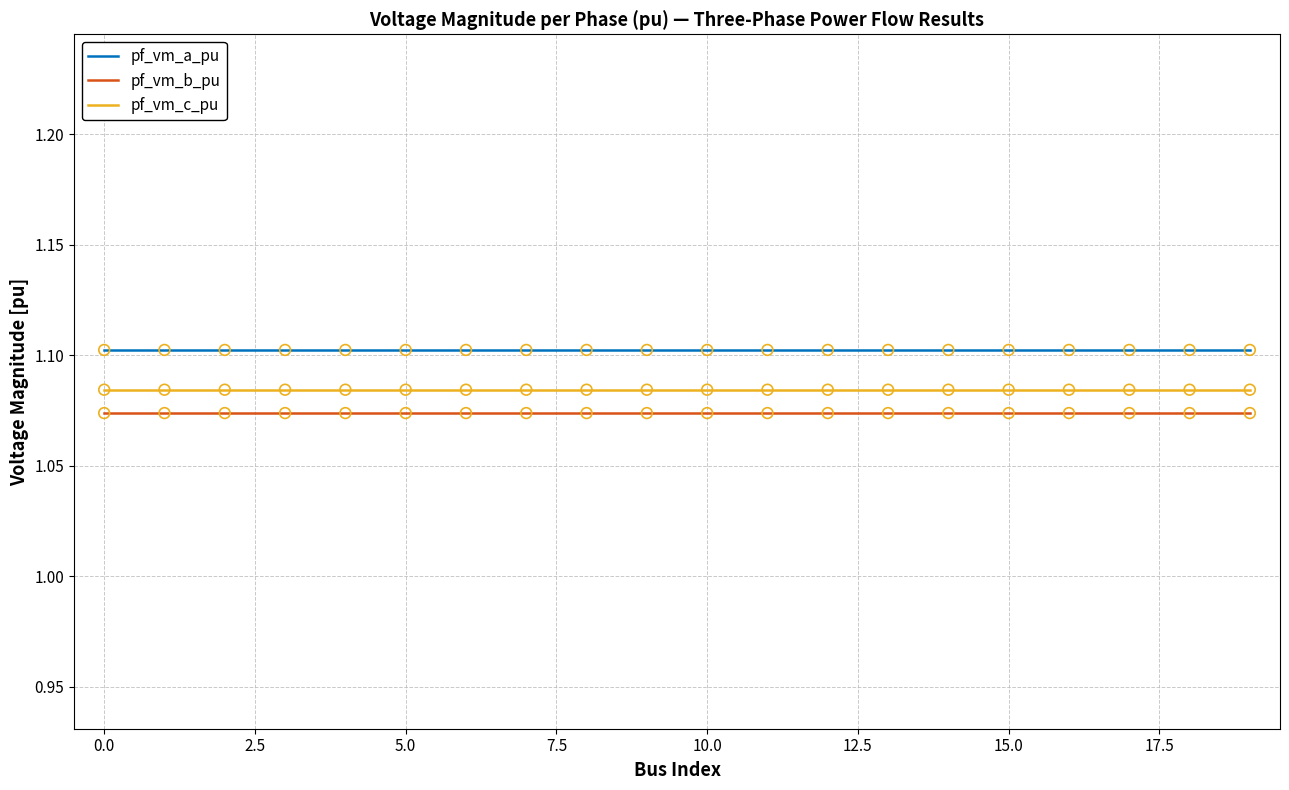

Which series has the largest total across all categories?

pf_vm_a_pu